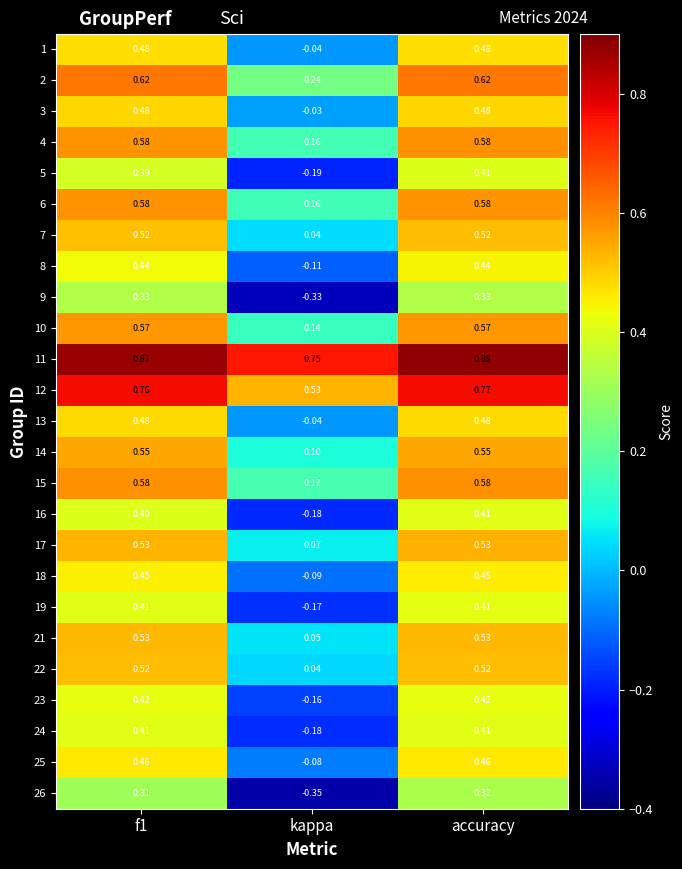

What is the total value across all series at accuracy?

12.7